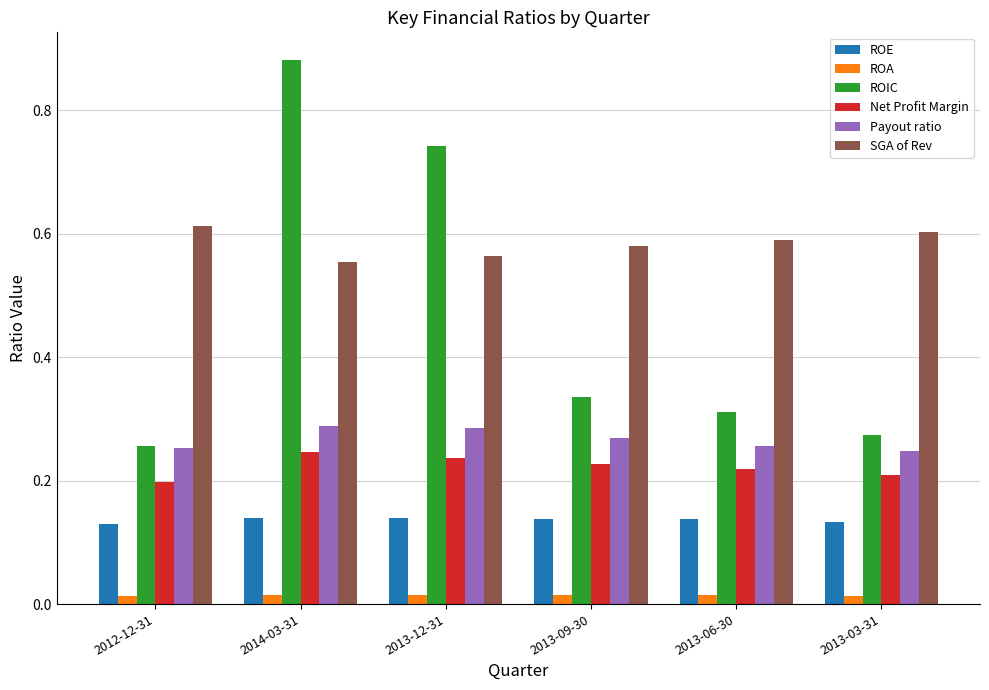

Which series has the largest range (max minus min)?

ROIC